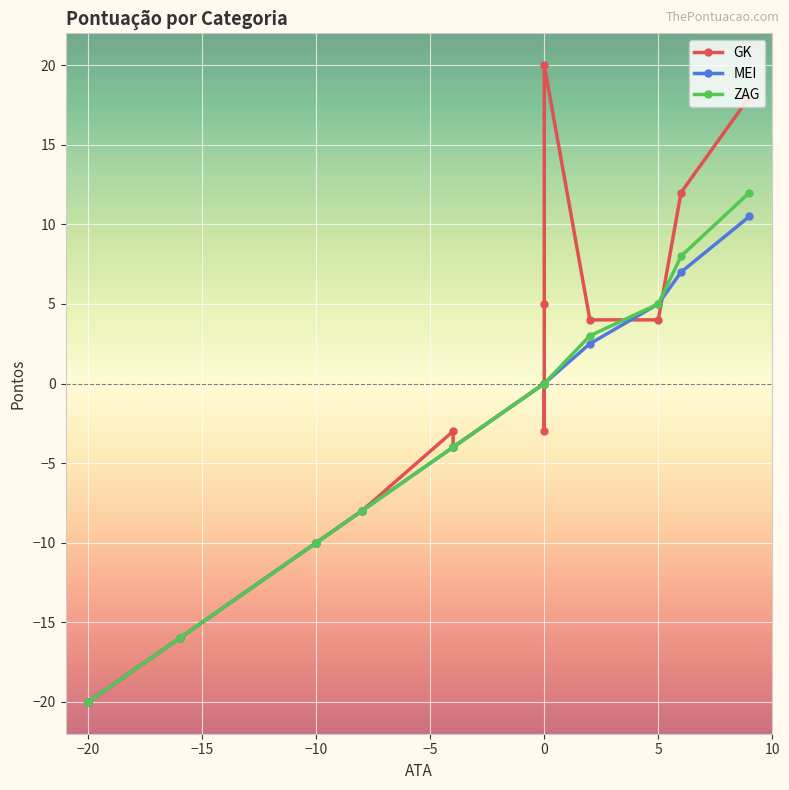

How many values in MEI are above zero?

4